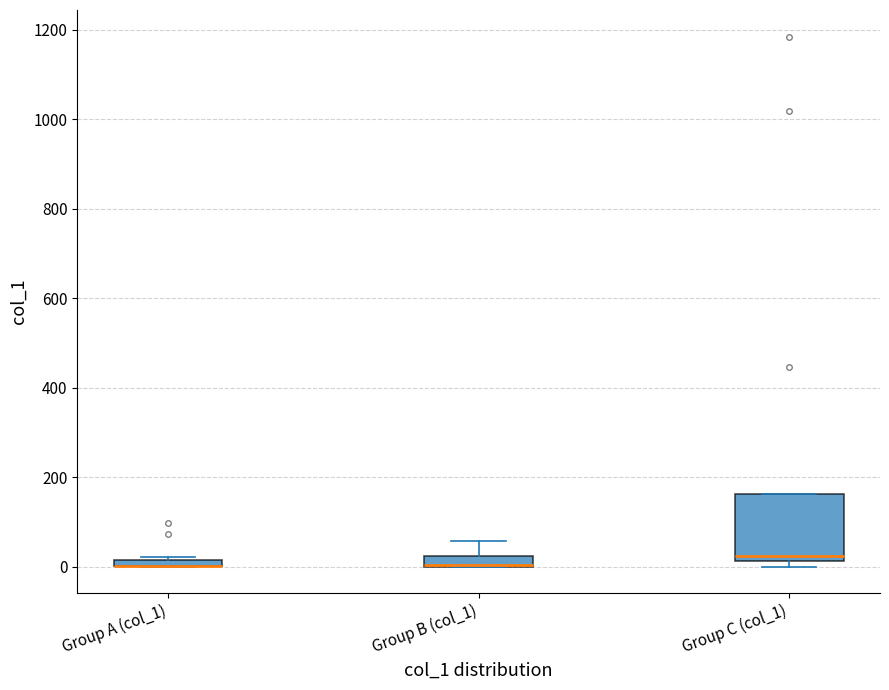

Where is the upper edge of the box for Group C (col_1) on the y-axis? The values are not printed on the chart, so give them approximately, as read against the axis.

160